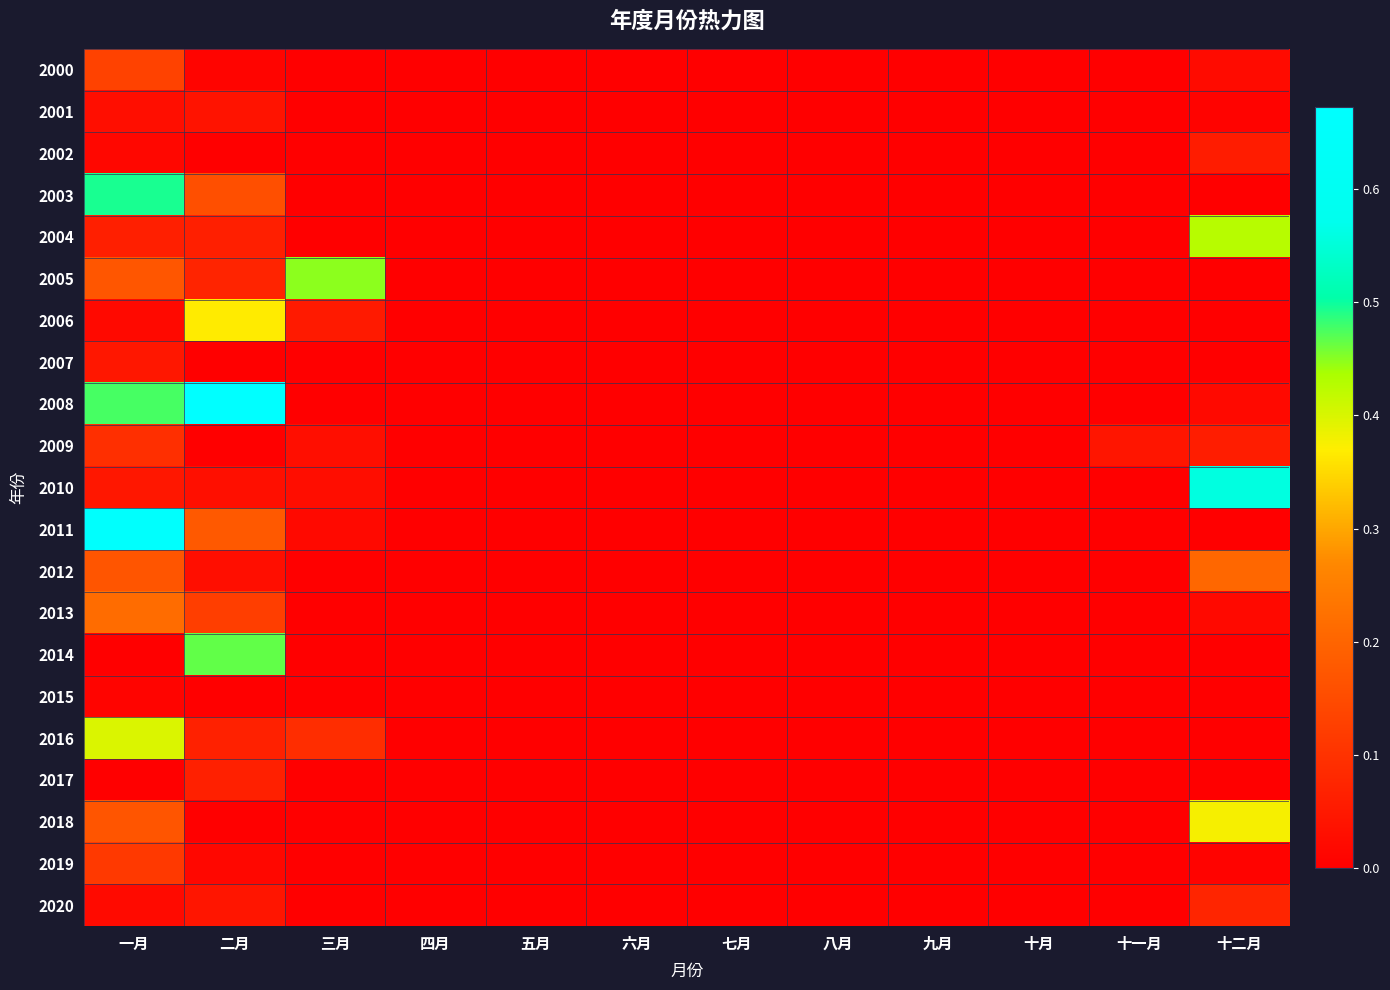

Count the number of categories in the chart.

12